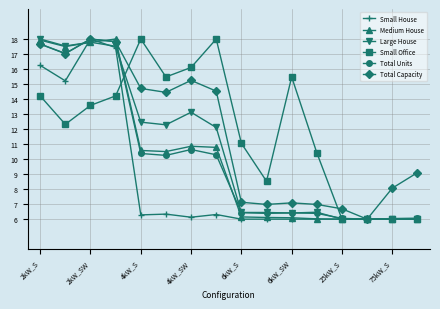

What is the maximum value for Small Office?

18.0